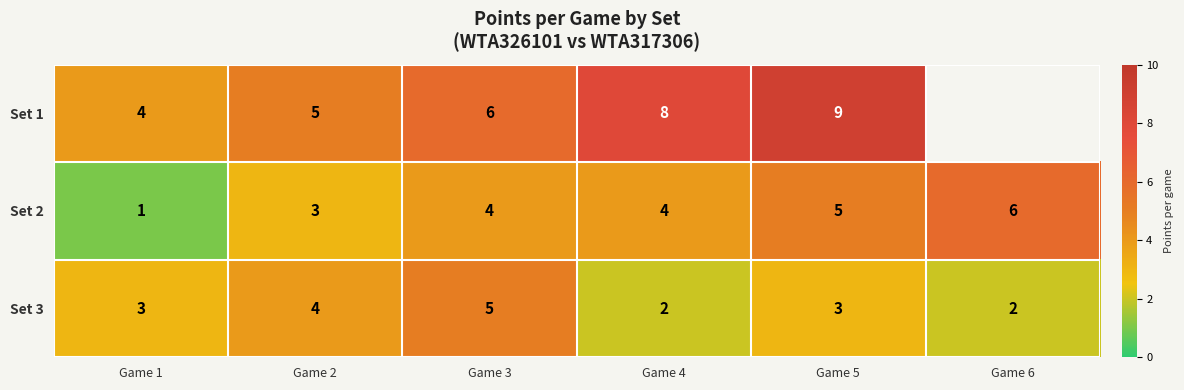

How many values in the Set 3 series are below 3?

2